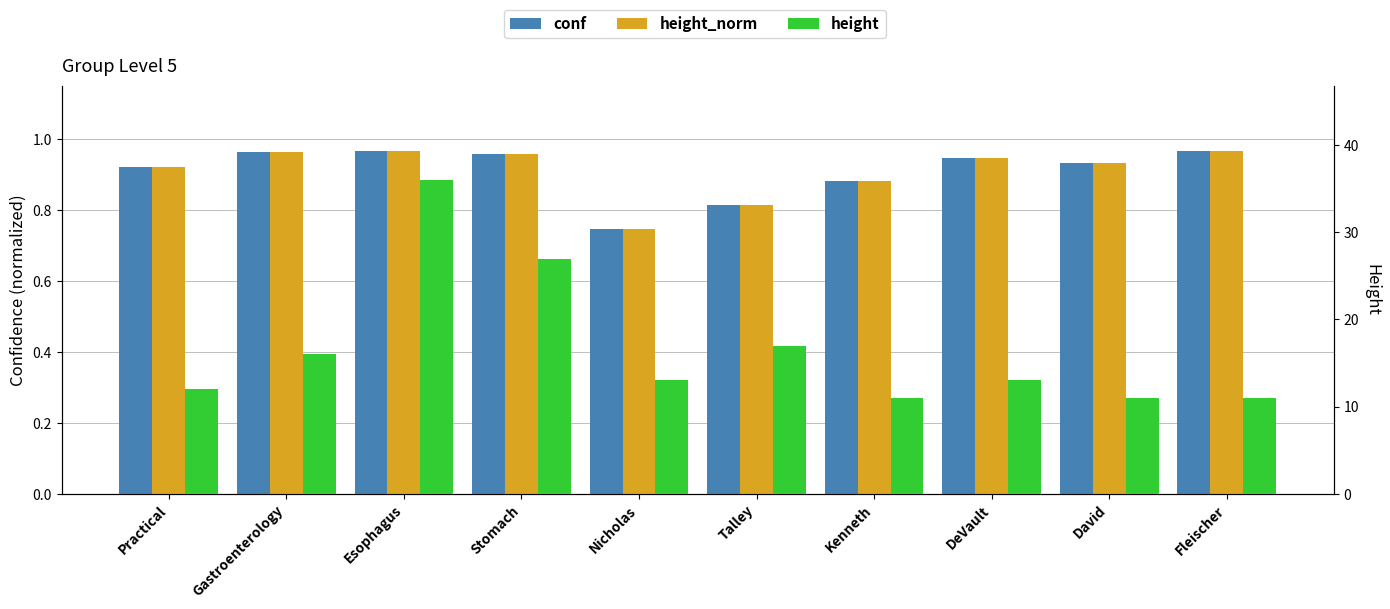

Reading left to right, what are all the values shown in this chart?

conf: 0.9	1.0	1.0	1.0	0.7	0.8	0.9	0.9	0.9	1.0
height_norm: 0.9	1.0	1.0	1.0	0.7	0.8	0.9	0.9	0.9	1.0
height: 12.0	16.0	36.0	27.0	13.0	17.0	11.0	13.0	11.0	11.0